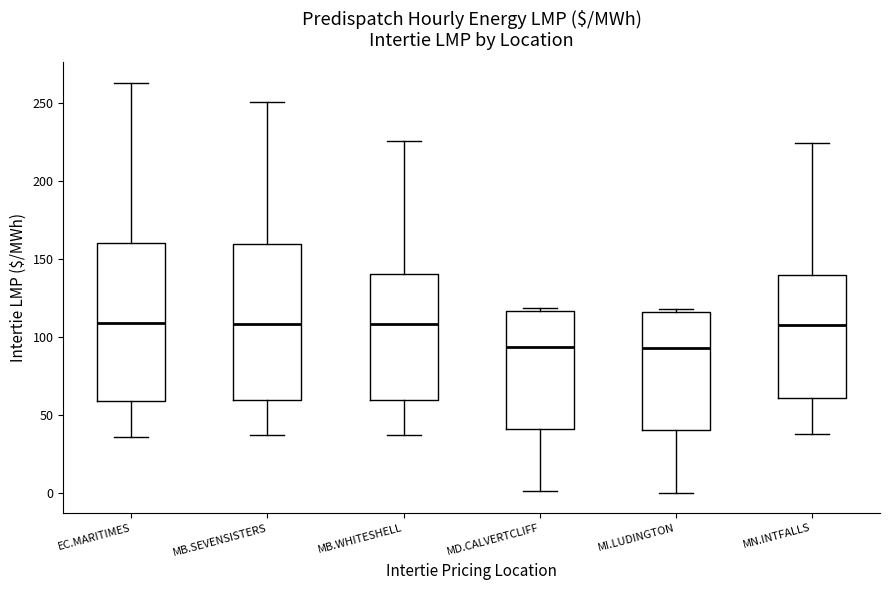

Where does the median line of the box for MB.WHITESHELL sit on the y-axis? The values are not printed on the chart, so give them approximately, as read against the axis.

110